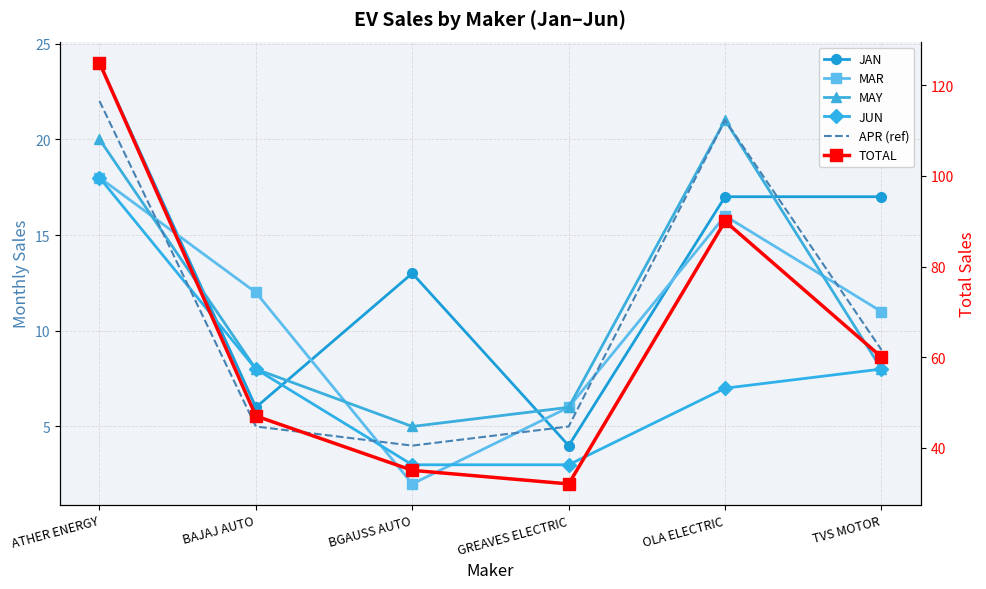

What is the average value of the JAN series?

14